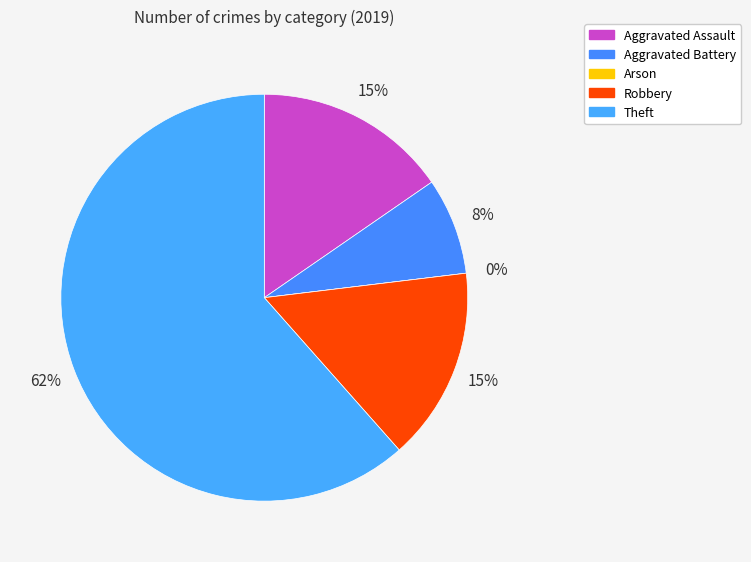

Which category has the smallest portion of the pie?

Arson